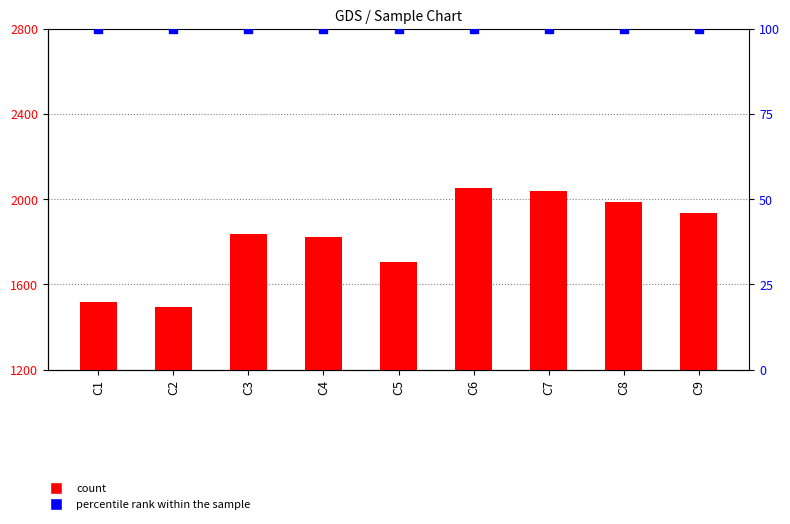

Is the value of count at C5 greater than the value of percentile rank within the sample at C7?

Yes